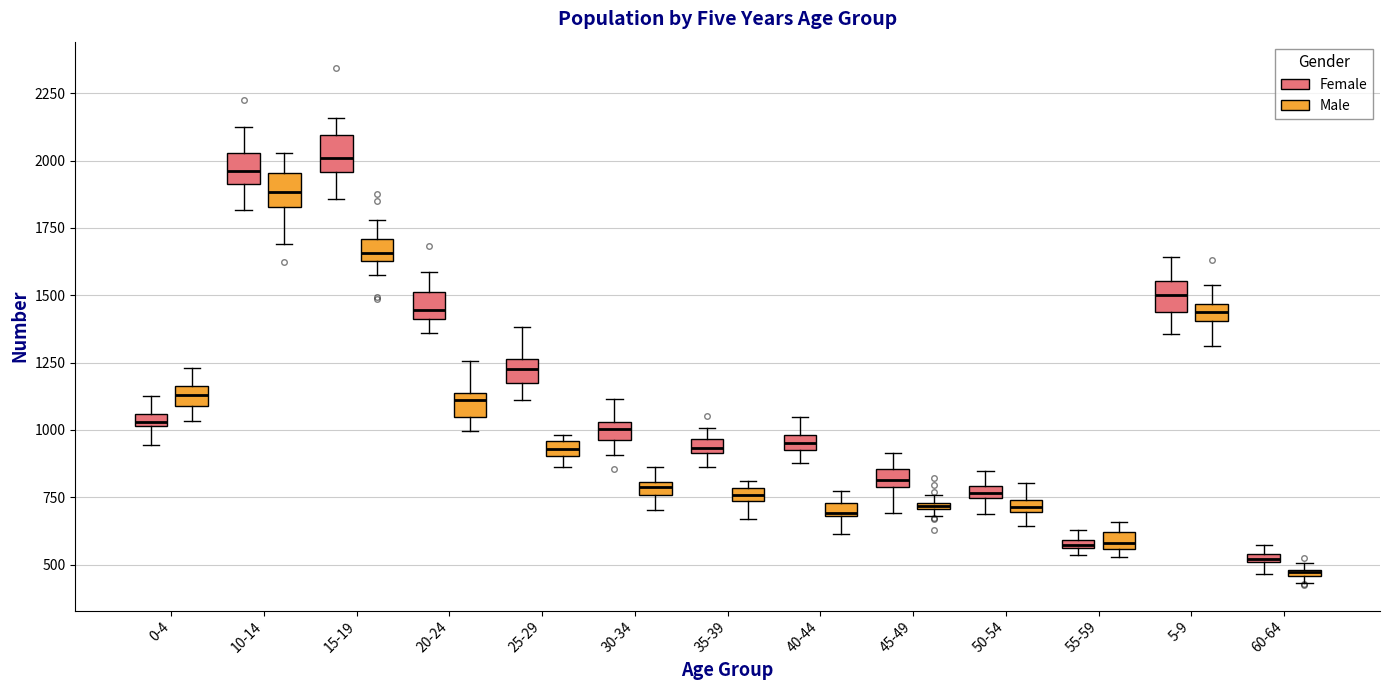

Where does the upper whisker of the box for 10-14 (Male) end on the y-axis? The values are not printed on the chart, so give them approximately, as read against the axis.

2050